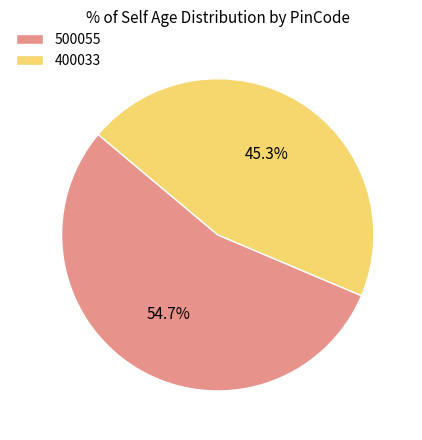

What percentage do 400033 and 500055 together represent?

100.0%